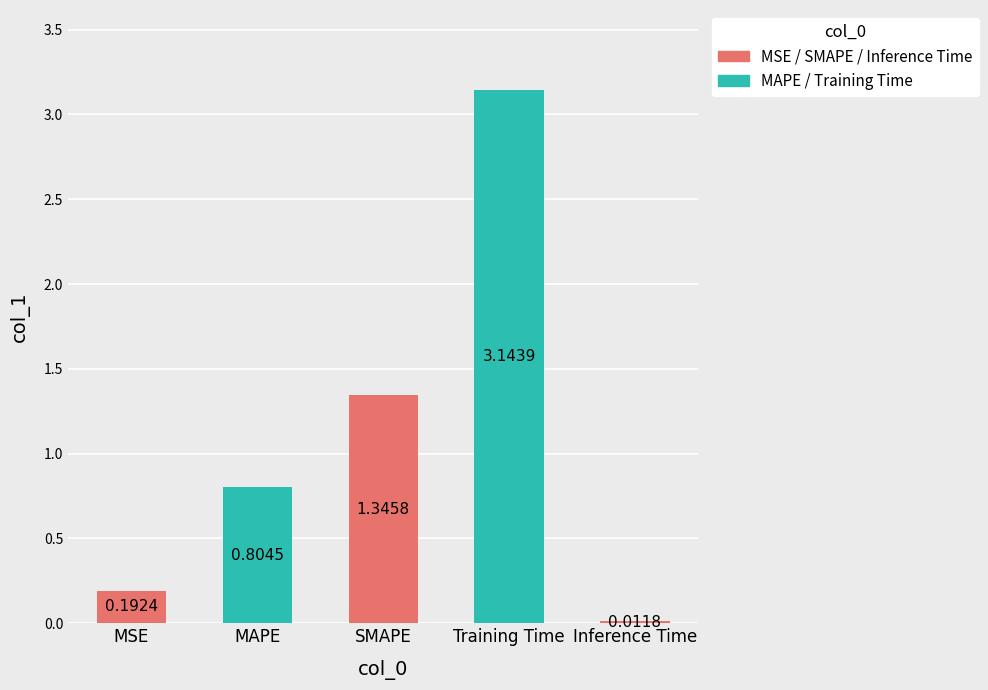

What is the change in value from MAPE to Training Time?

+2.3